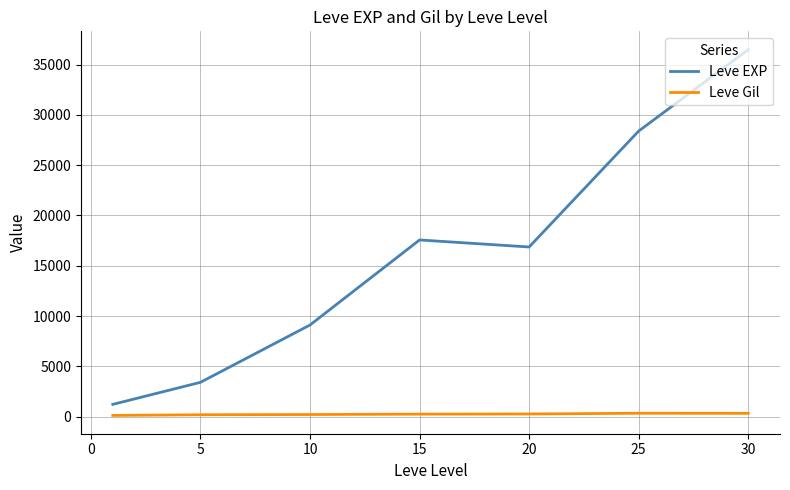

Rank the series by their maximum value, from lowest to highest.

Leve Gil, Leve EXP